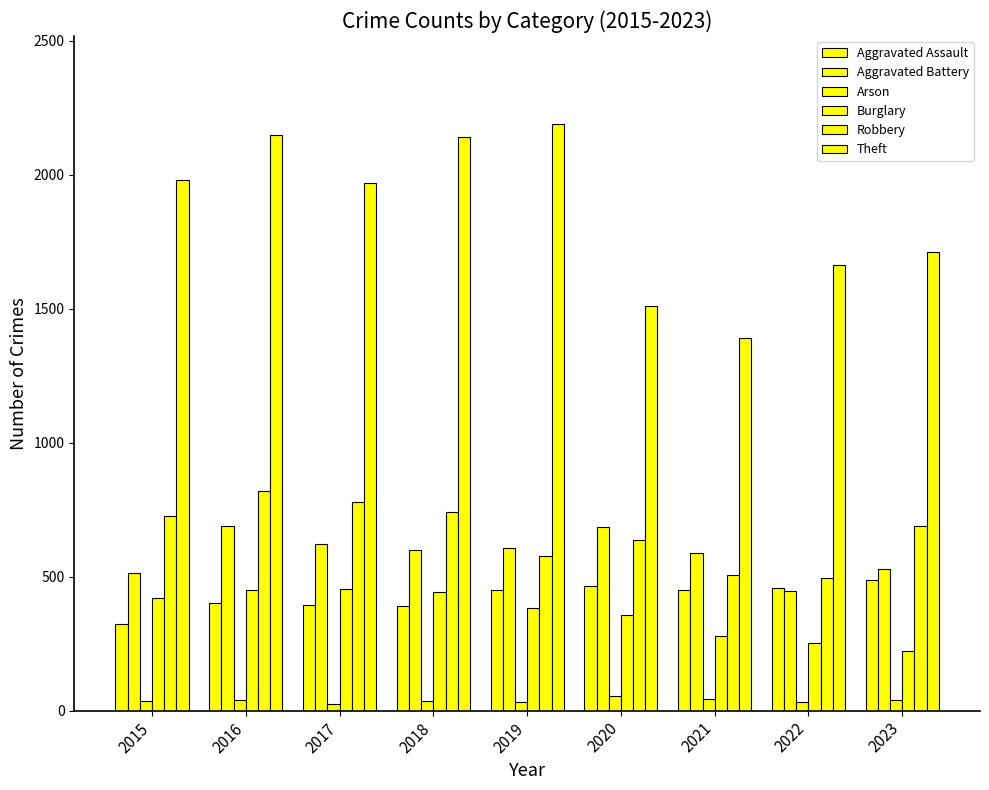

How many categories are shown in the chart?

9